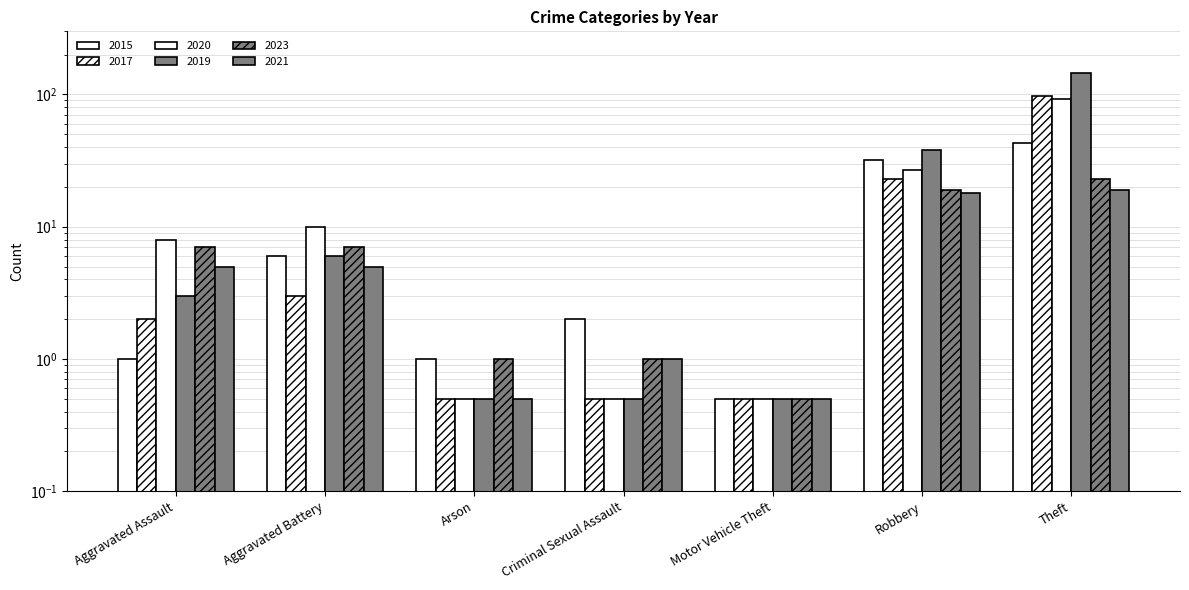

How many data points in 2017 are less than 2?

3